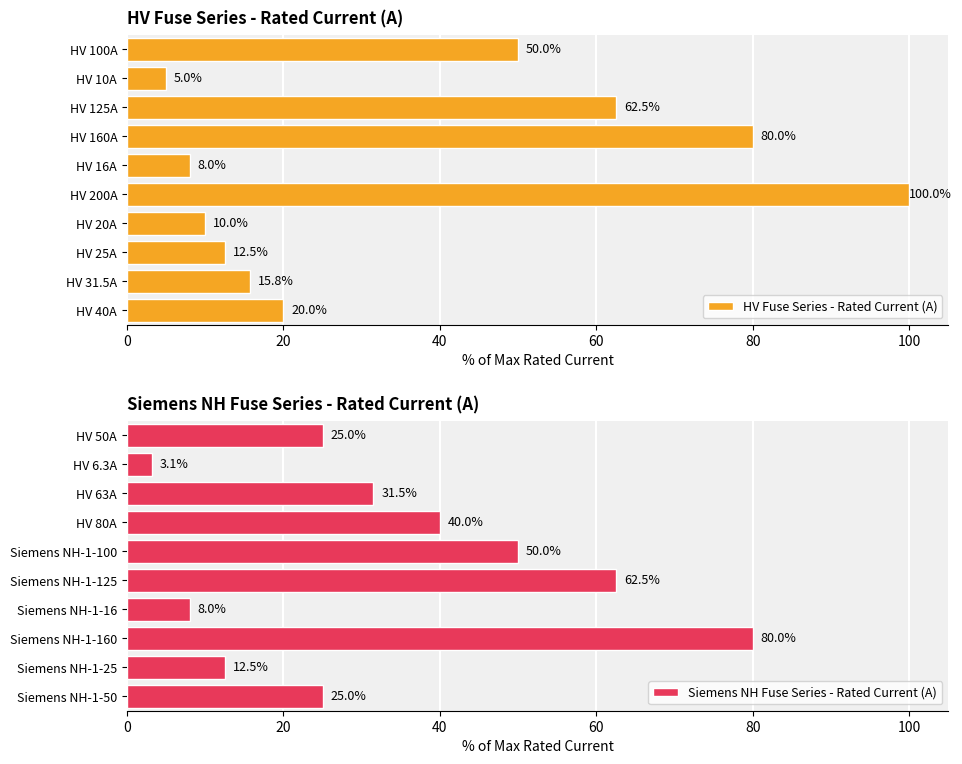

List the labels in order of HV Fuse Series - Rated Current (A) value, largest first.

HV 200A, HV 160A, HV 125A, HV 100A, HV 40A, HV 31.5A, HV 25A, HV 20A, HV 16A, HV 10A